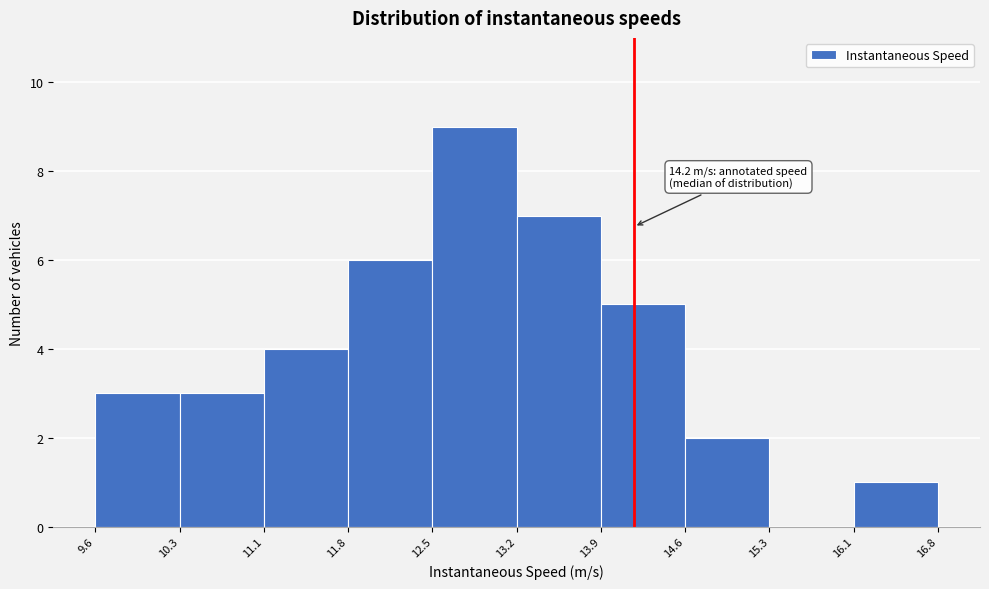

Which range on the x-axis has the tallest bar?

12.5 to 13.2